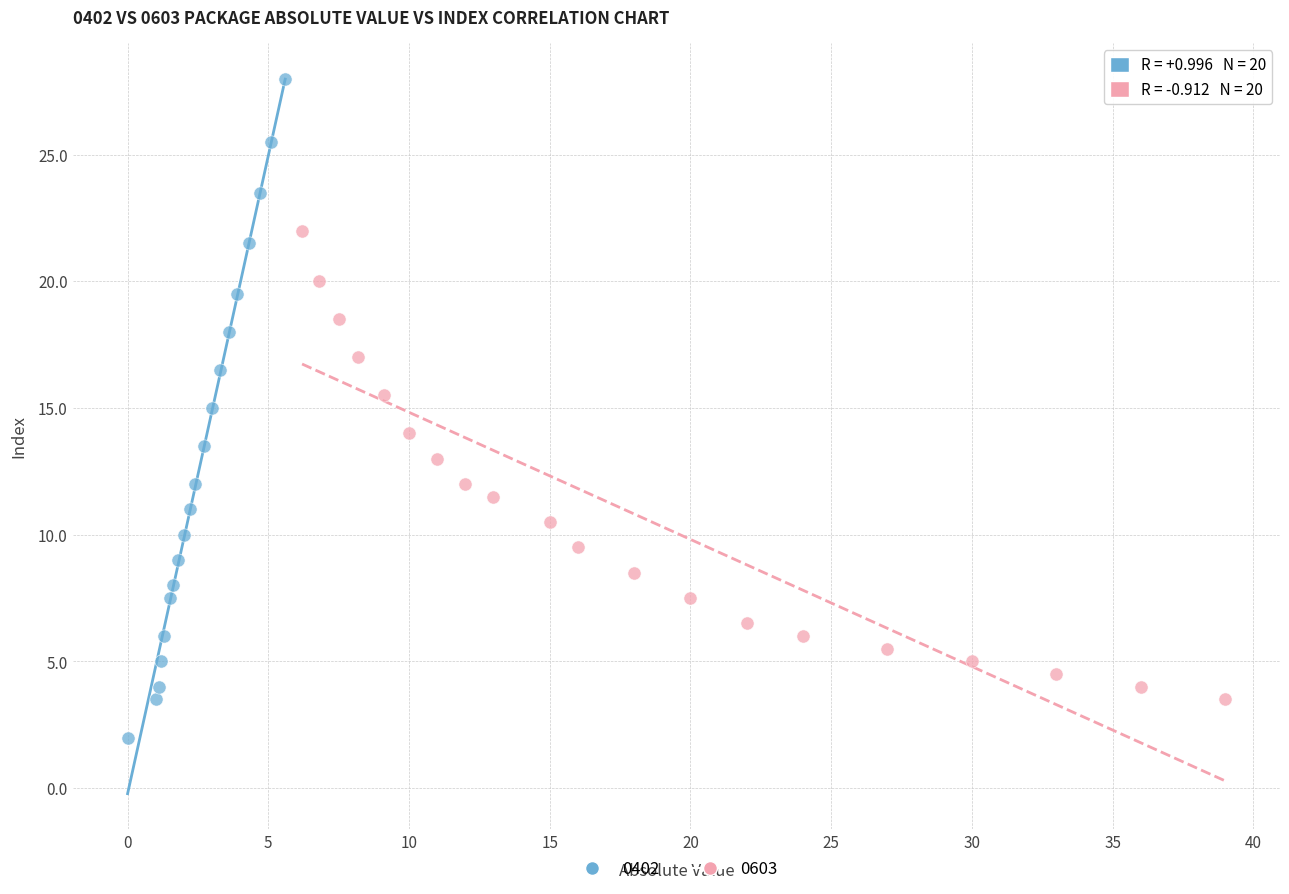

Which series contains the highest Y value?

0402